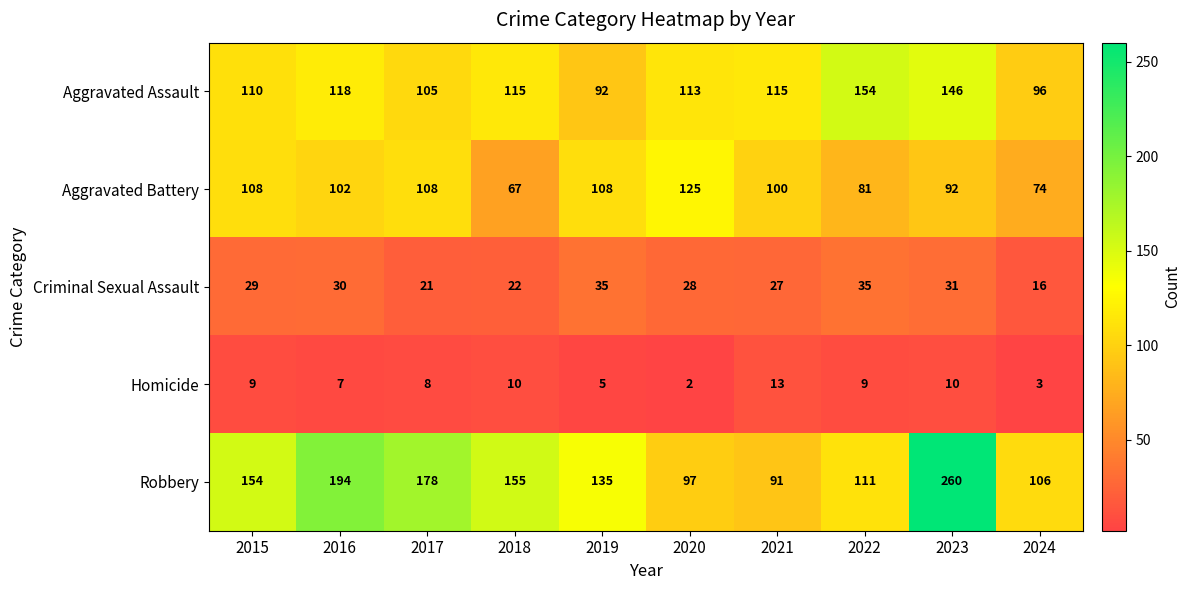

What is the difference between the maximum and minimum values in the Aggravated Assault series?

62